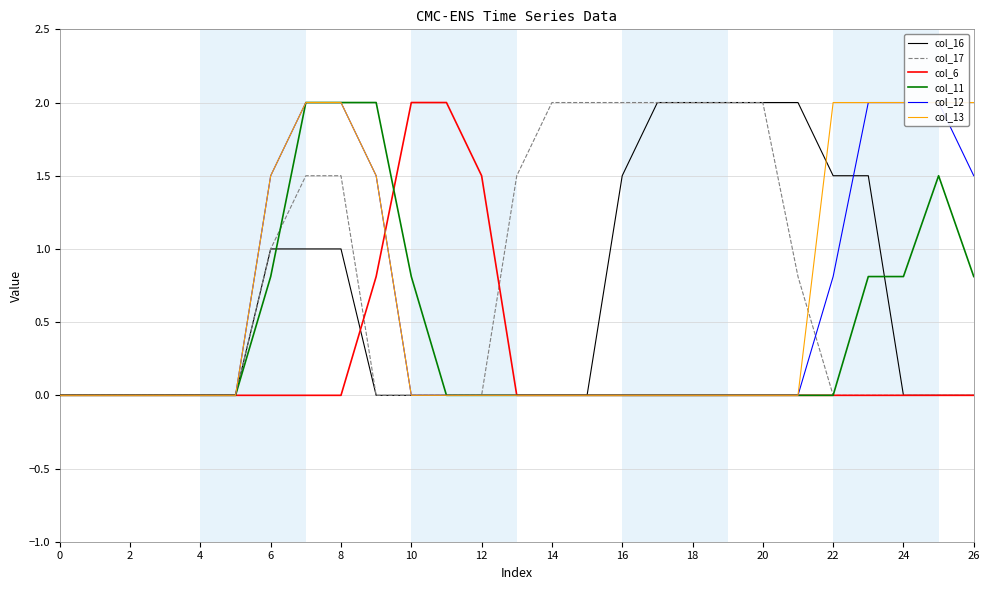

Is the value of col_6 at 10 greater than the value of col_11 at 6?

Yes